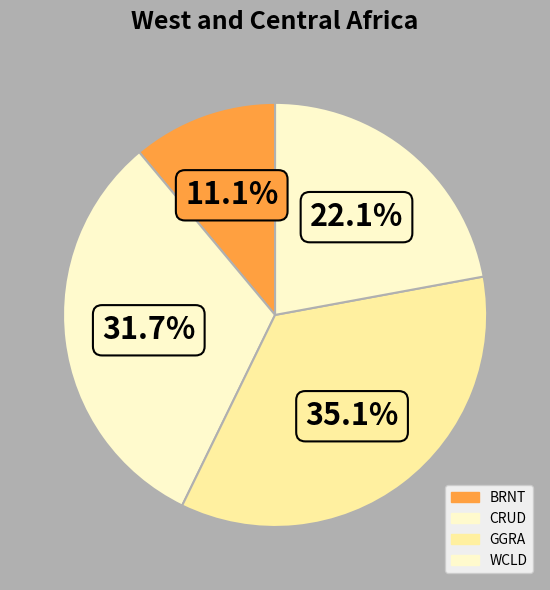

The WCLD slice represents 22% of the pie. True or false?

True